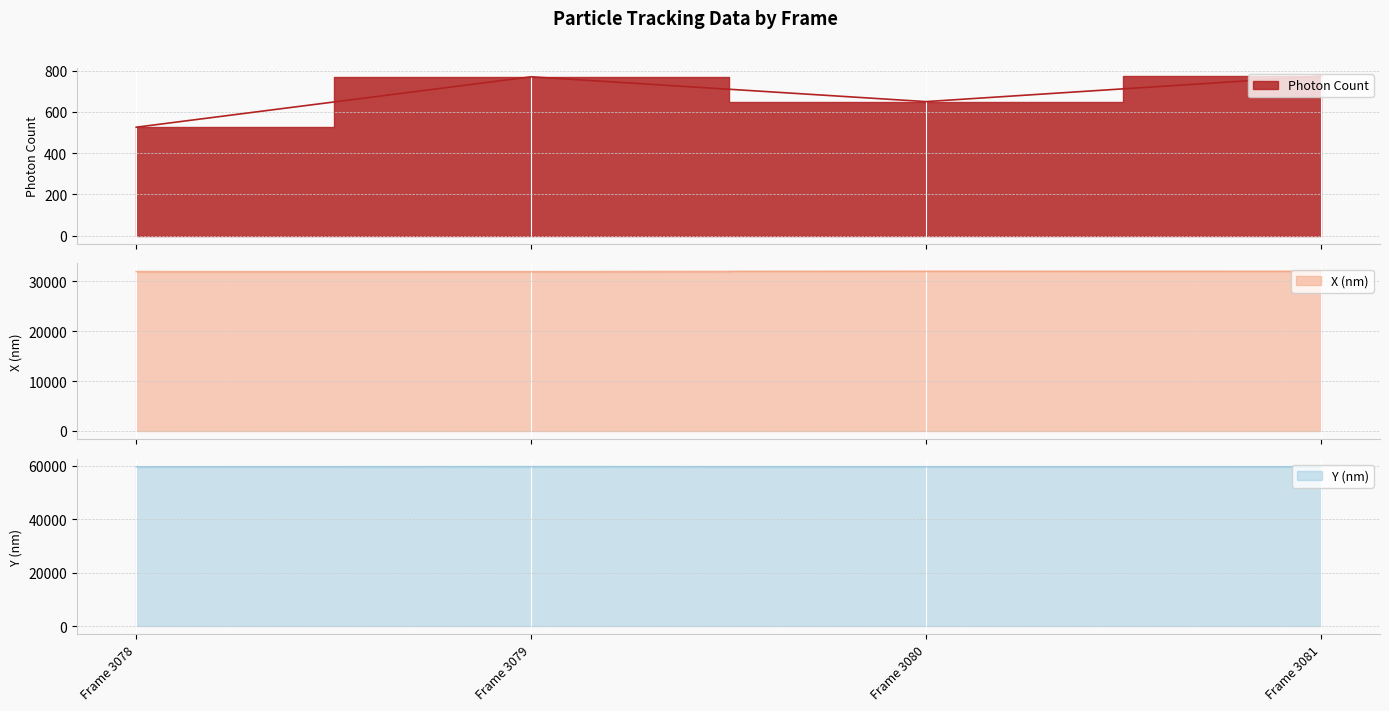

Between Frame 3079 and Frame 3080, which series saw the biggest shift?

Photon Count